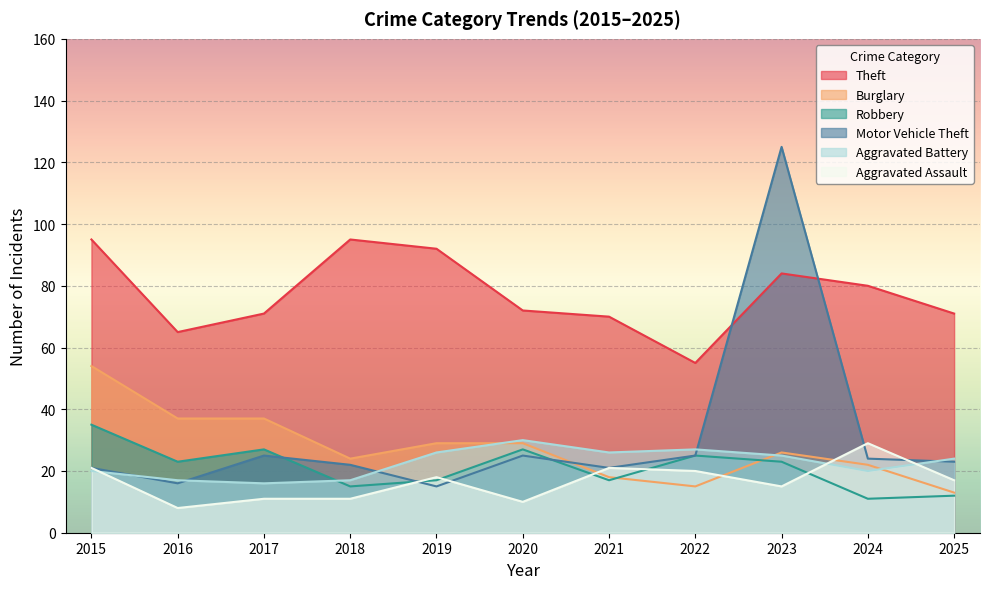

The value of Theft at 2019 is 166. True or false?

False